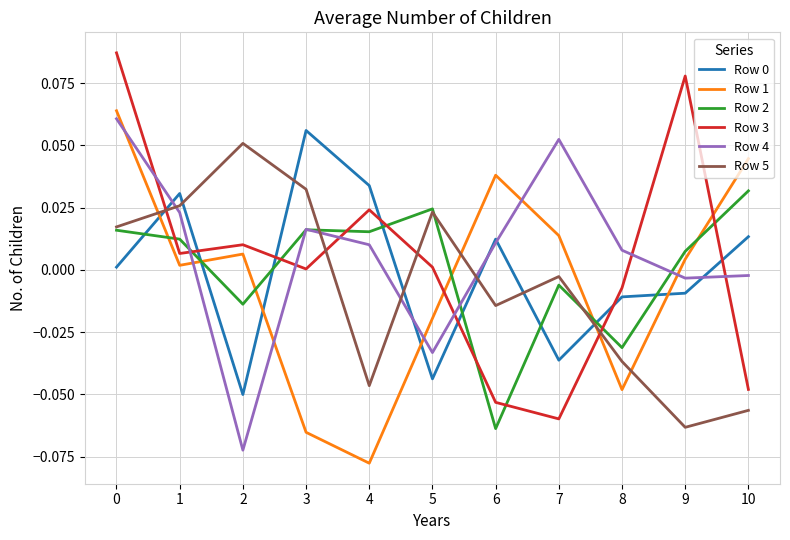

Is it true that Row 5 equals -0.0 at 8?

True